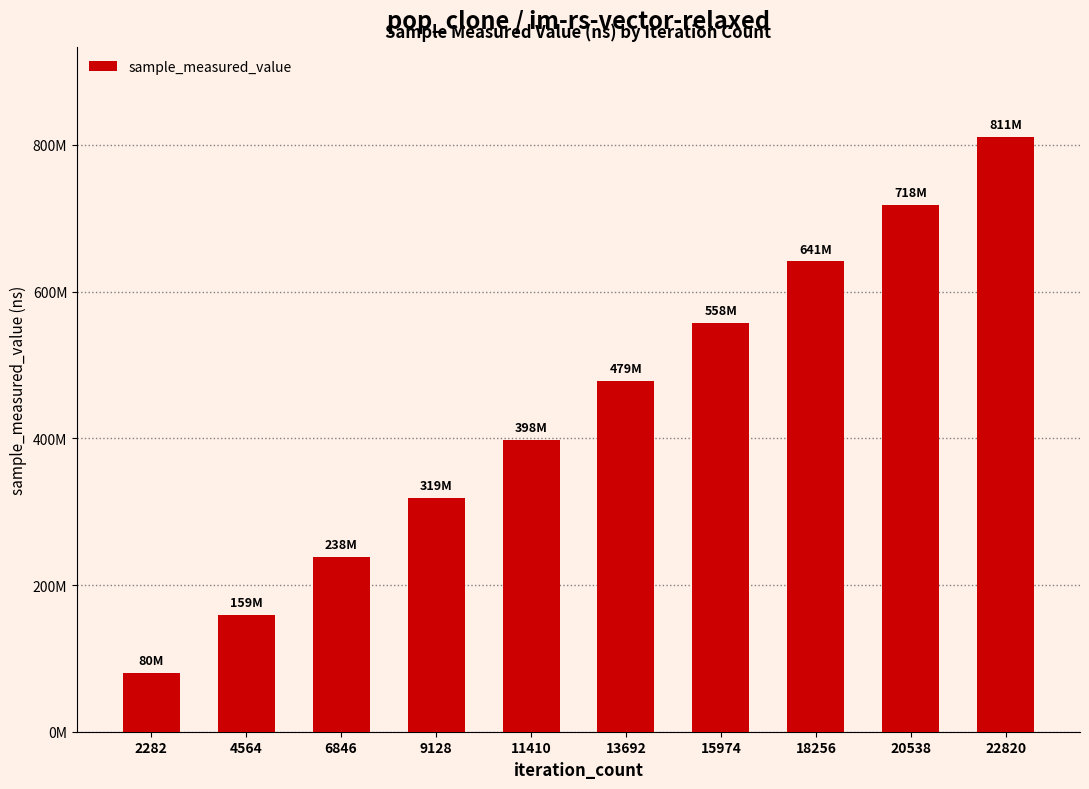

Are the bars horizontal?

No